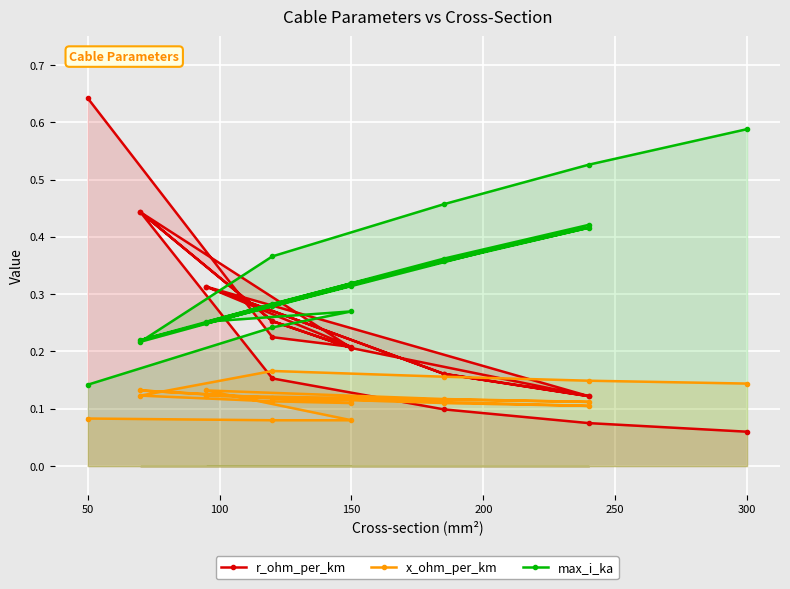

What position from the left is 14?

15